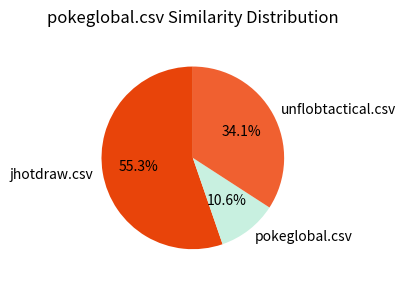

To the nearest percent, what is the difference between the largest and smallest slice percentages?

45%